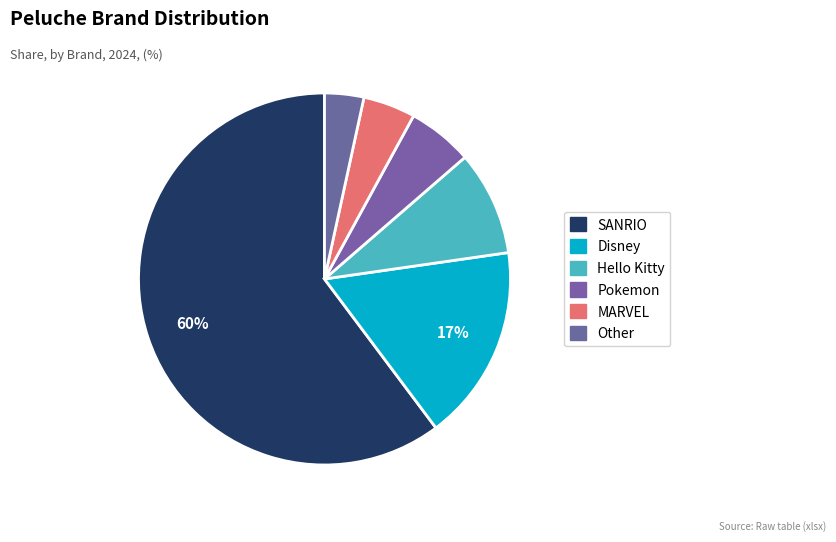

What is the total percentage of Pokemon and Disney?

22.7%